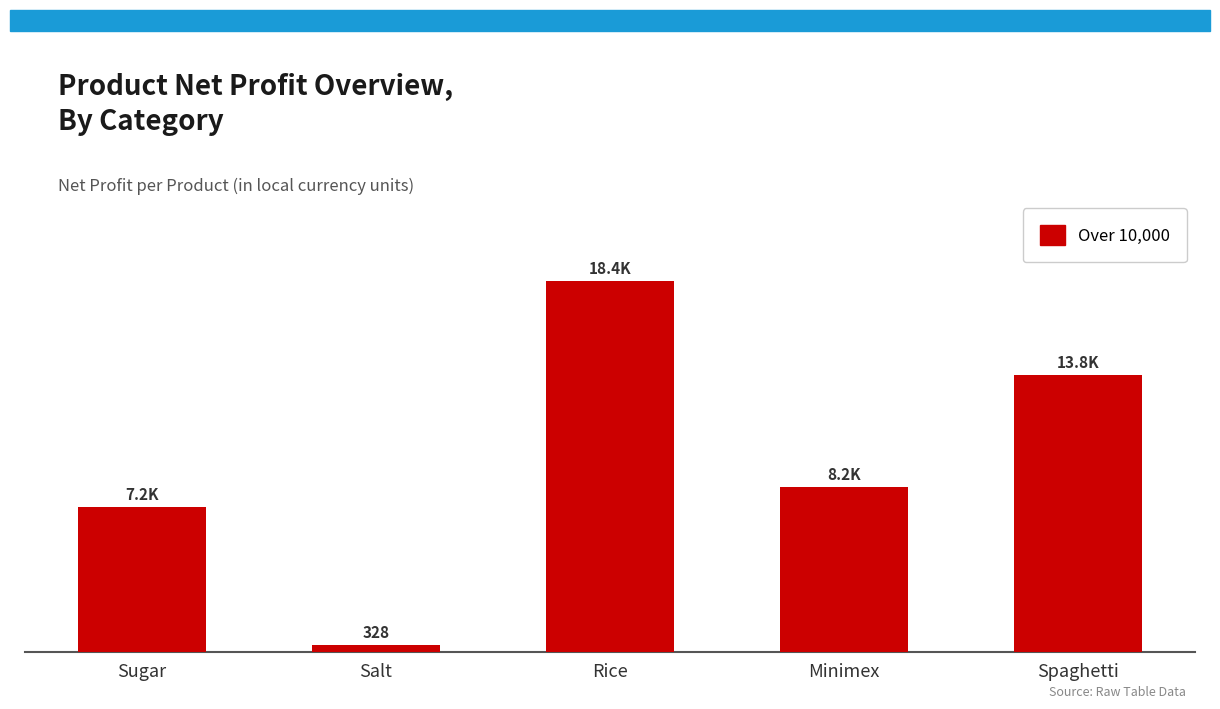

Reading left to right, list all the values displayed in this chart.

Sugar=7216	Salt=328	Rice=18450	Minimex=8200	Spaghetti=13776